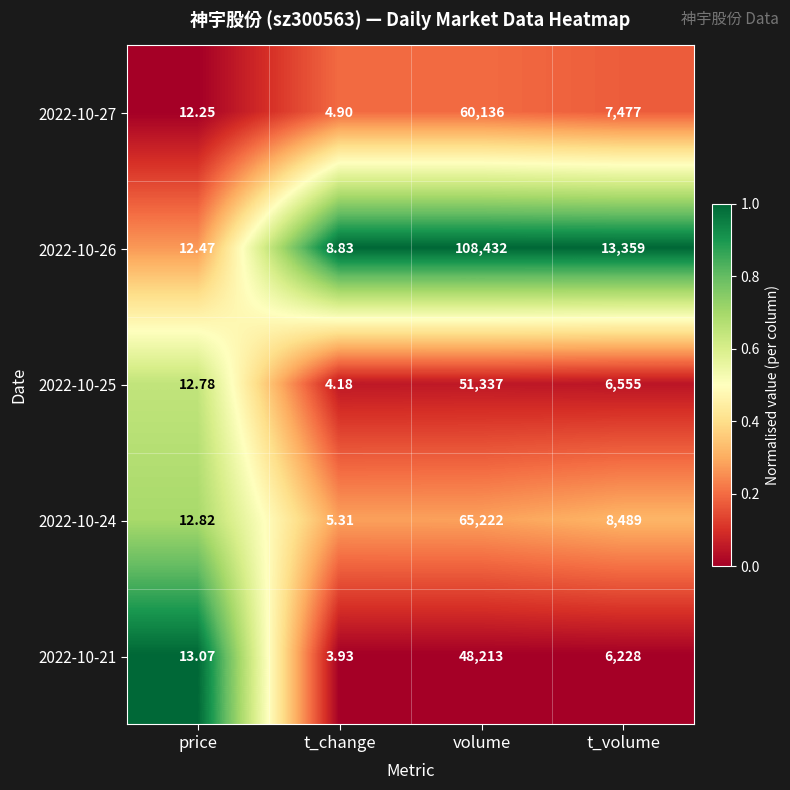

Rank the categories by 2022-10-27 value from highest to lowest.

volume, t_volume, price, t_change